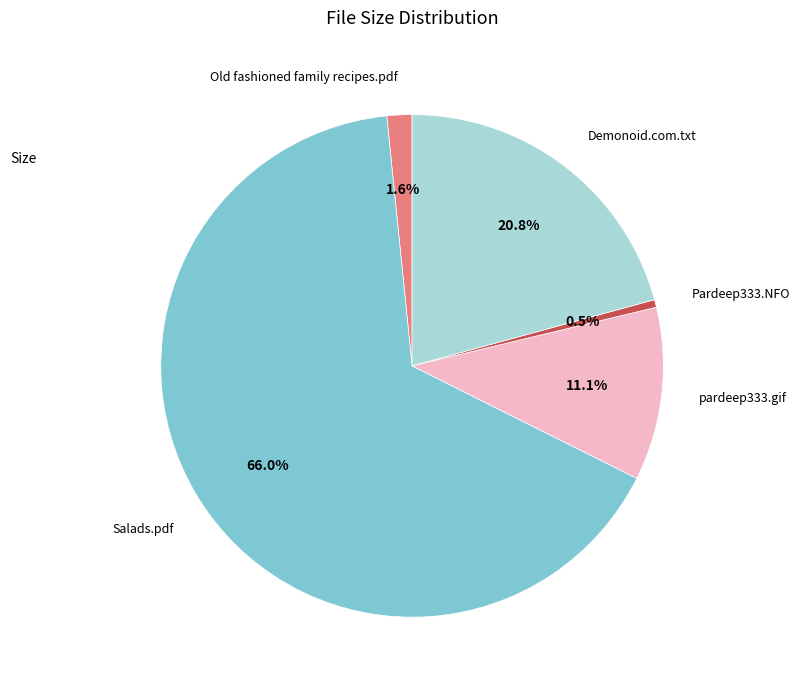

Rank the categories by value from lowest to highest.

Pardeep333.NFO, Old fashioned family recipes.pdf, pardeep333.gif, Demonoid.com.txt, Salads.pdf